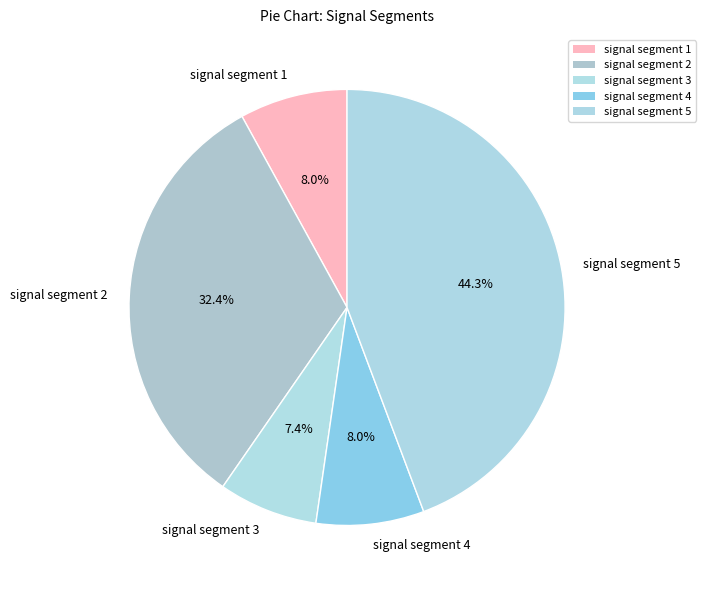

Which slice is the largest?

signal segment 5